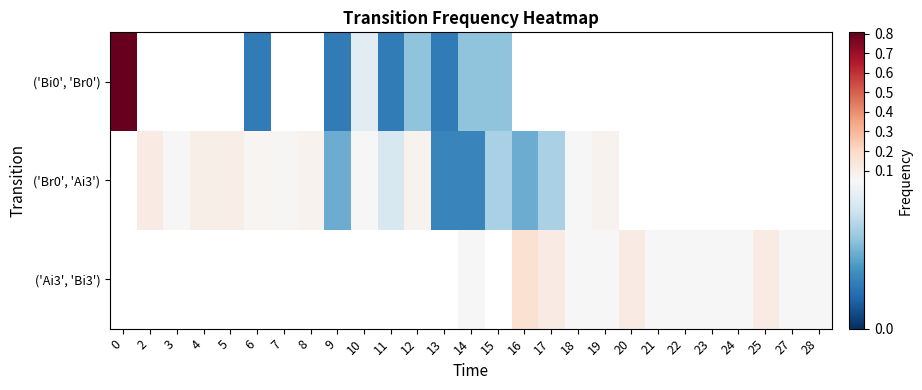

What is the difference between the maximum and minimum values in the ('Bi0', 'Br0') series?

0.8